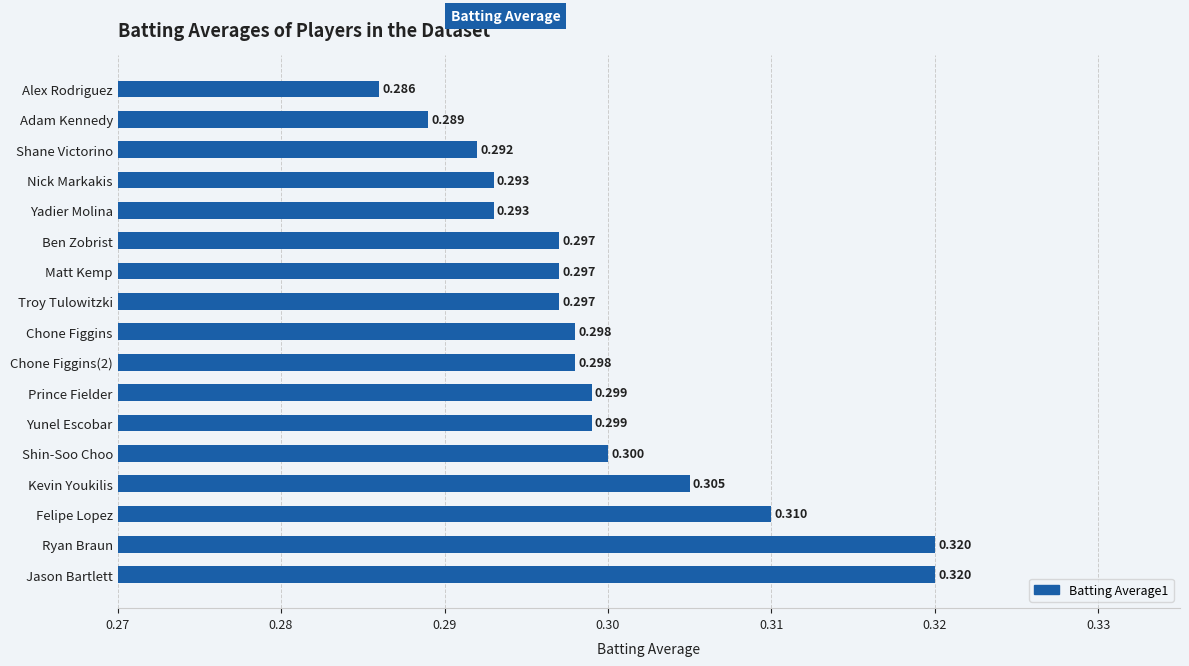

What is the greatest value displayed?

0.3